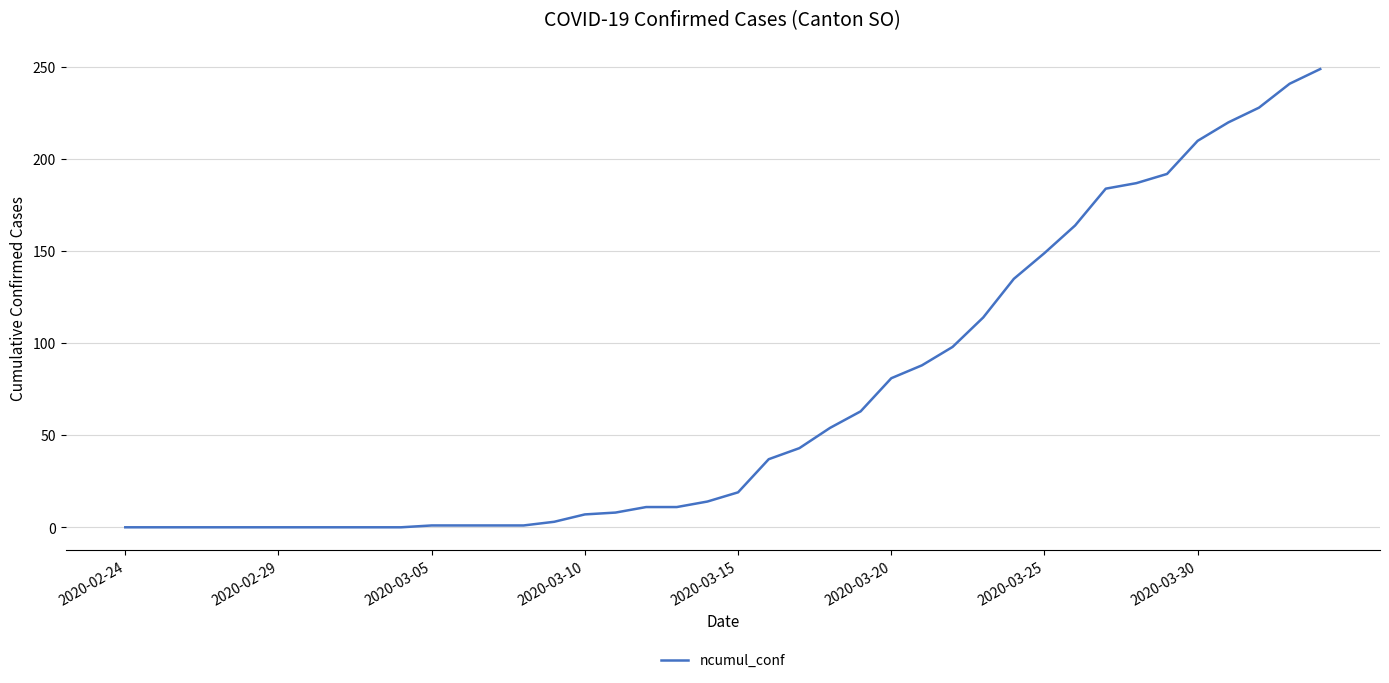

What is the greatest value displayed?

249